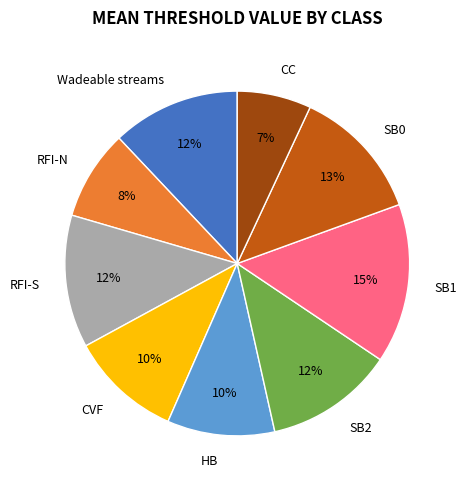

Do RFI-N and CVF together represent more than half of the pie?

No